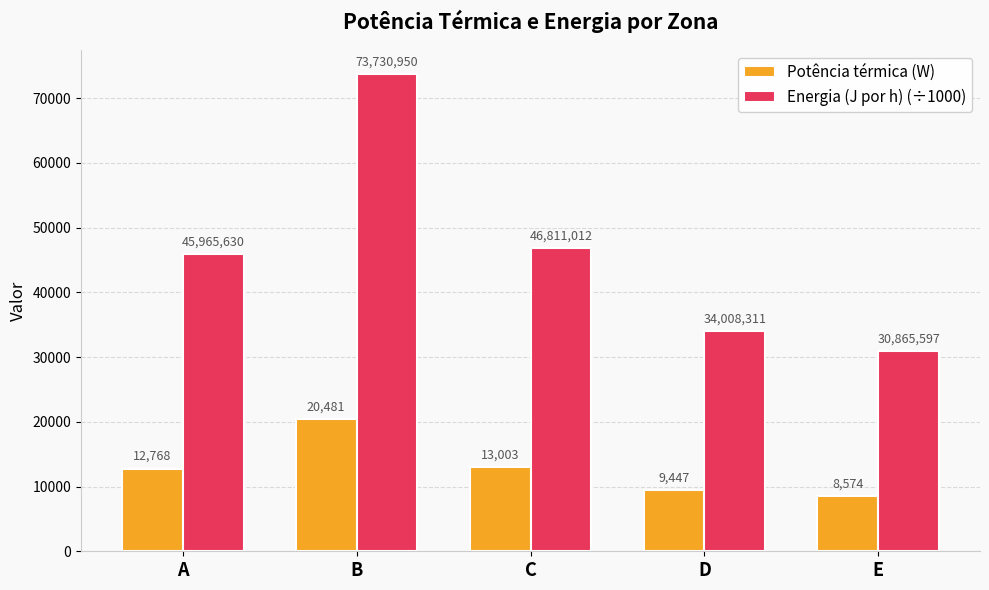

The Potência térmica (W) series shows 8573.8 at E. True or false?

True